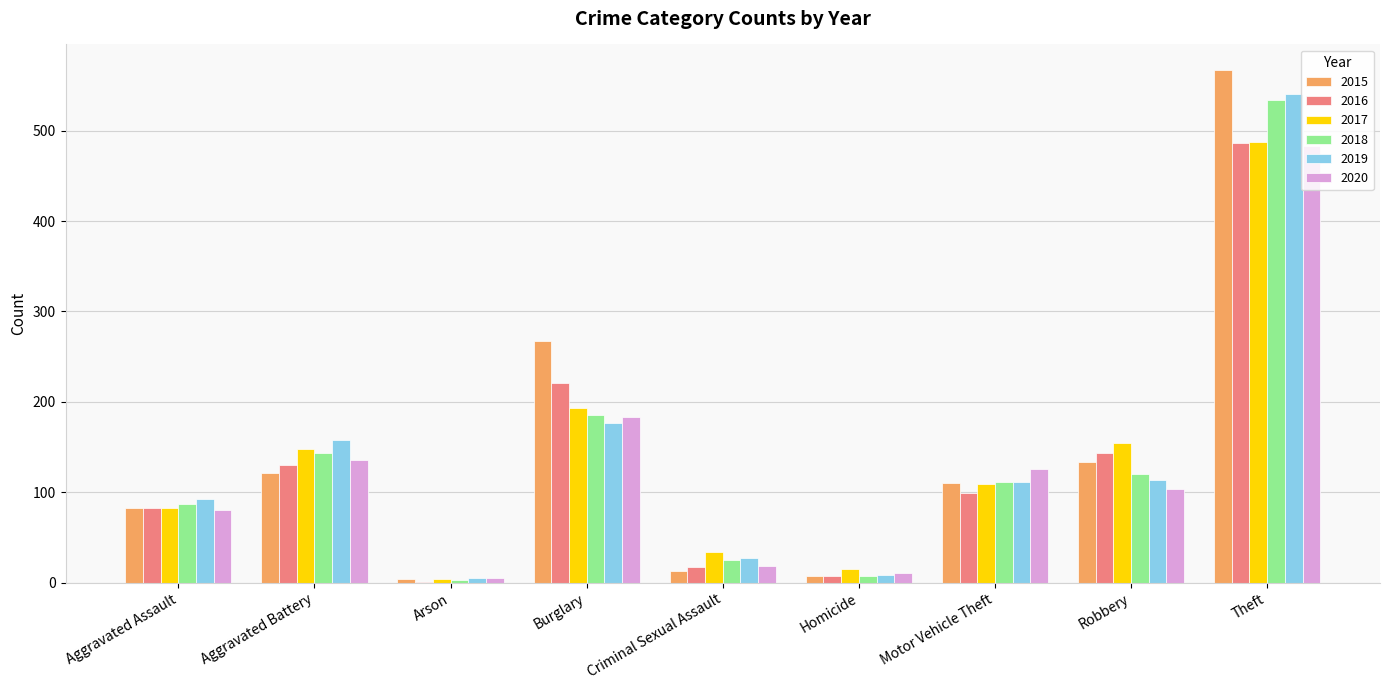

Does the chart contain stacked bars?

No